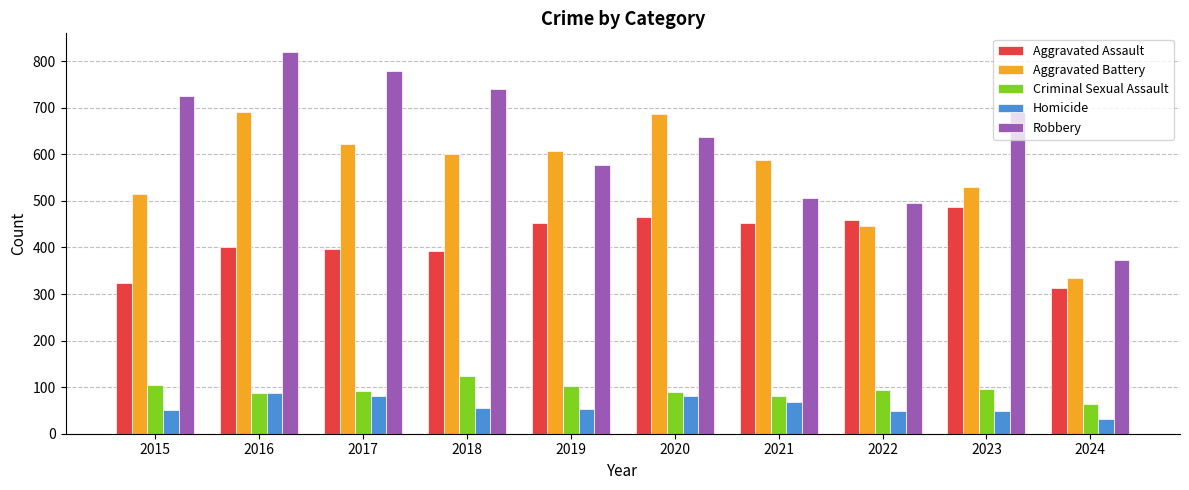

How many data points in Aggravated Battery are less than 600?

5